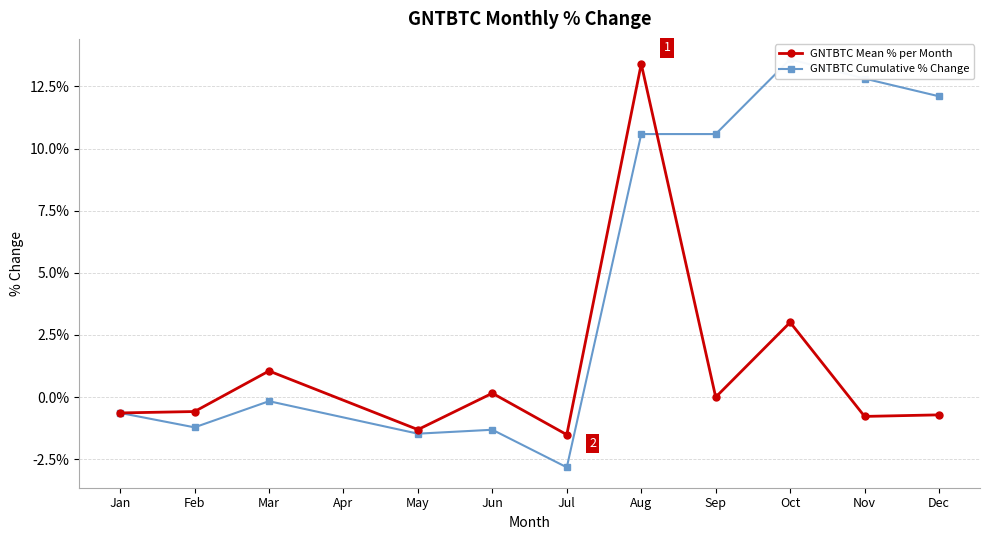

What is the highest value of the GNTBTC Mean % per Month series?

13.4